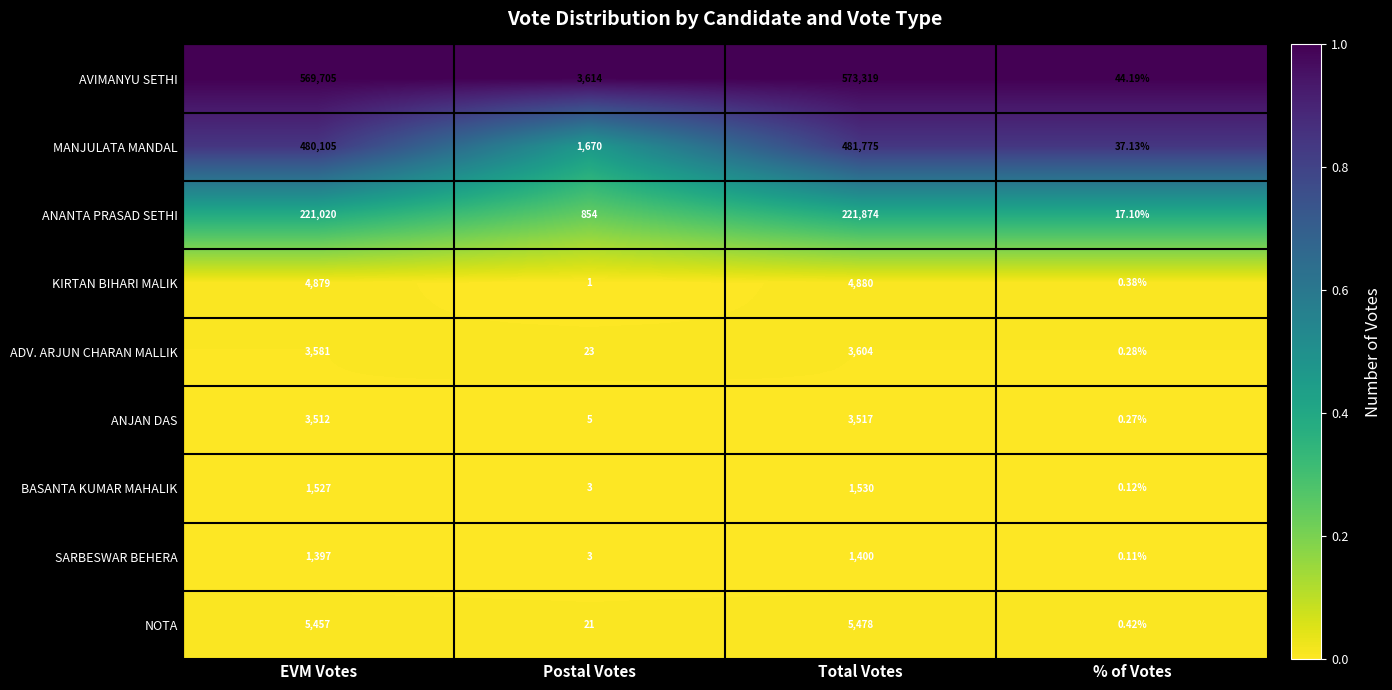

Which series has the widest spread of values?

AVIMANYU SETHI